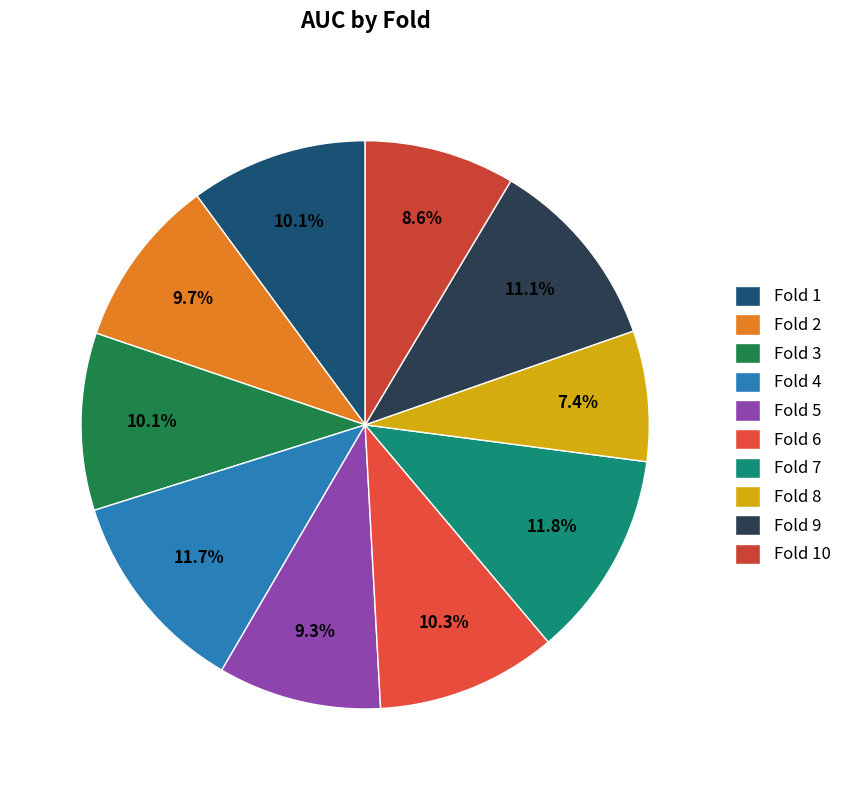

The Fold 10 slice represents 9% of the pie. True or false?

True